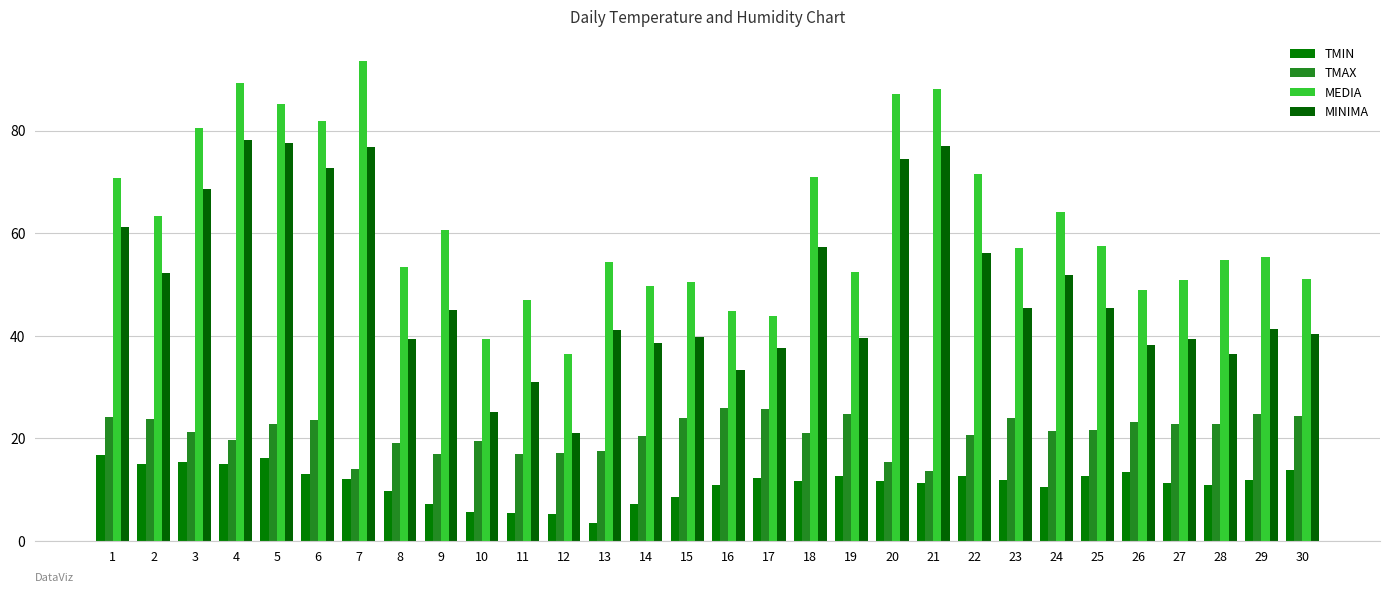

Is the value of MEDIA at 29 greater than the value of MINIMA at 22?

No